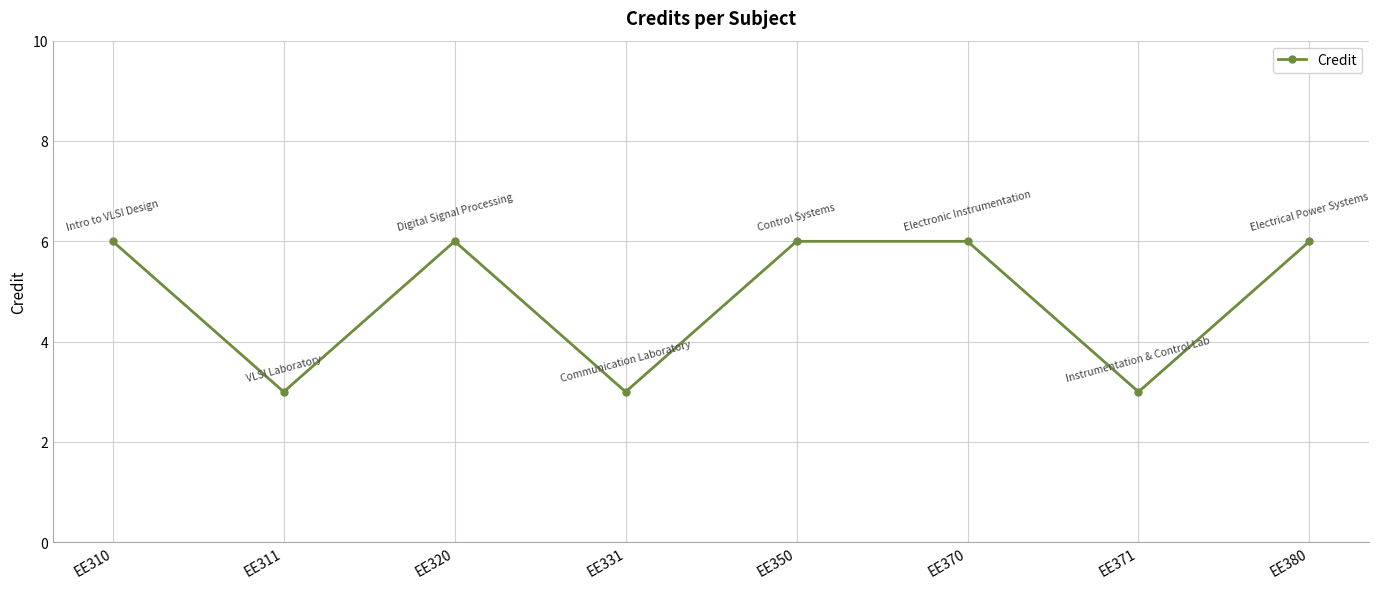

Reading right to left, what are all the values shown in this chart?

6	3	6	6	3	6	3	6